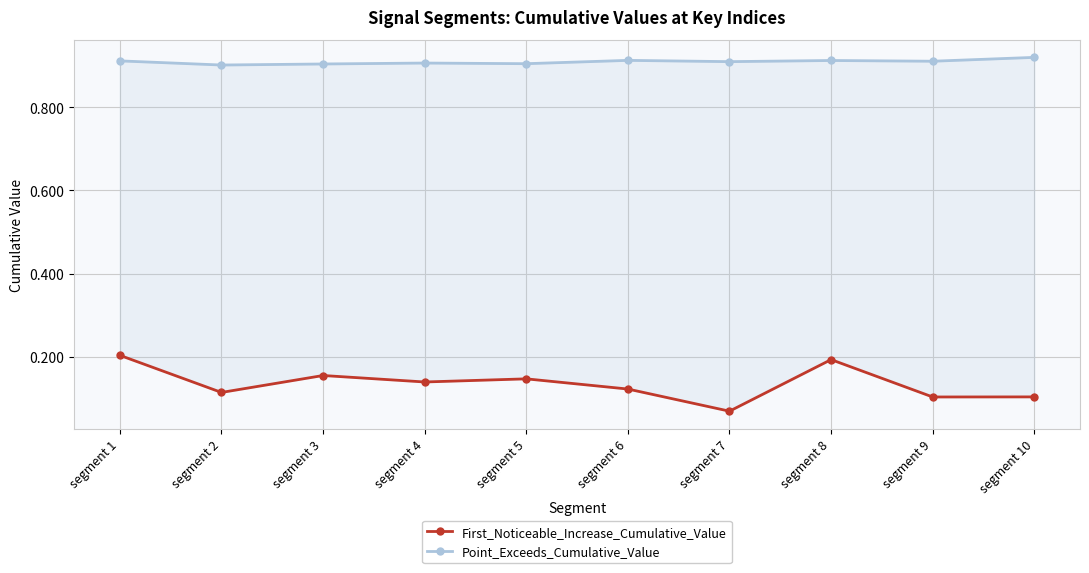

The First_Noticeable_Increase_Cumulative_Value series shows 0.3 at segment 8. True or false?

False